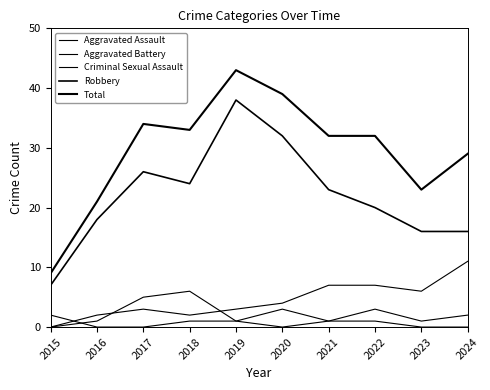

Count the number of data series in this chart.

5